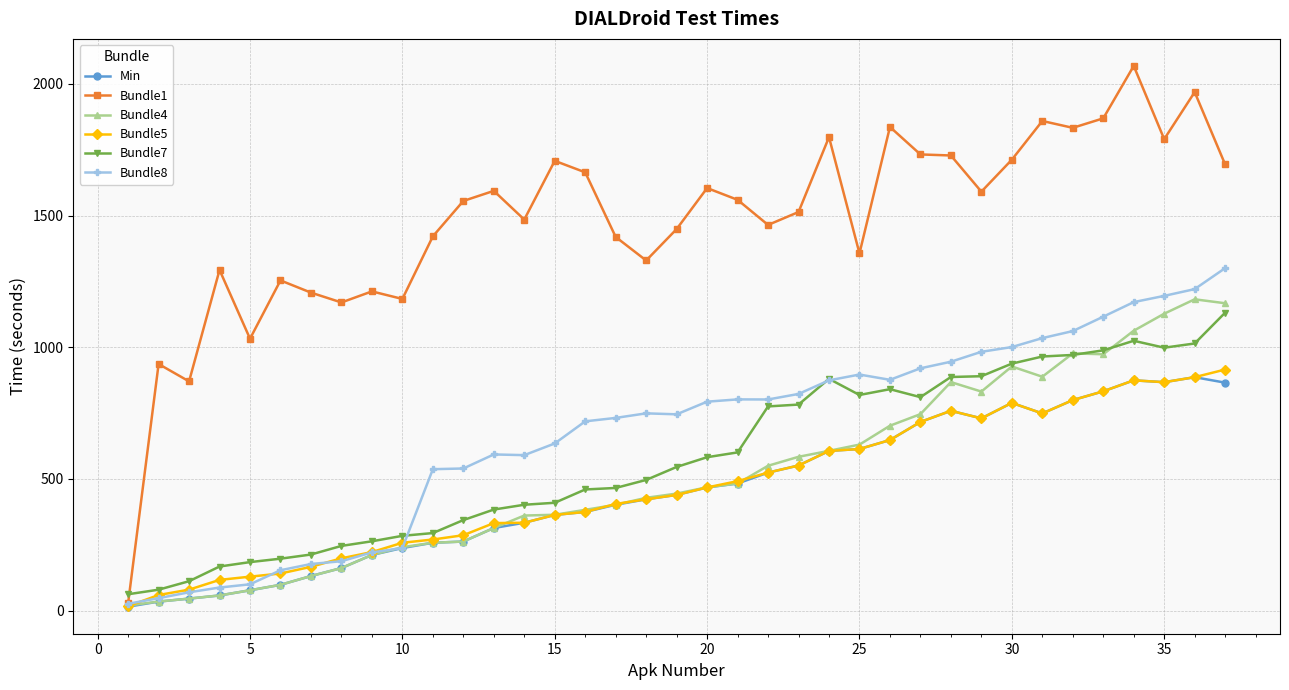

What is the value of the Bundle4 point at the 27th from the left?

746.0